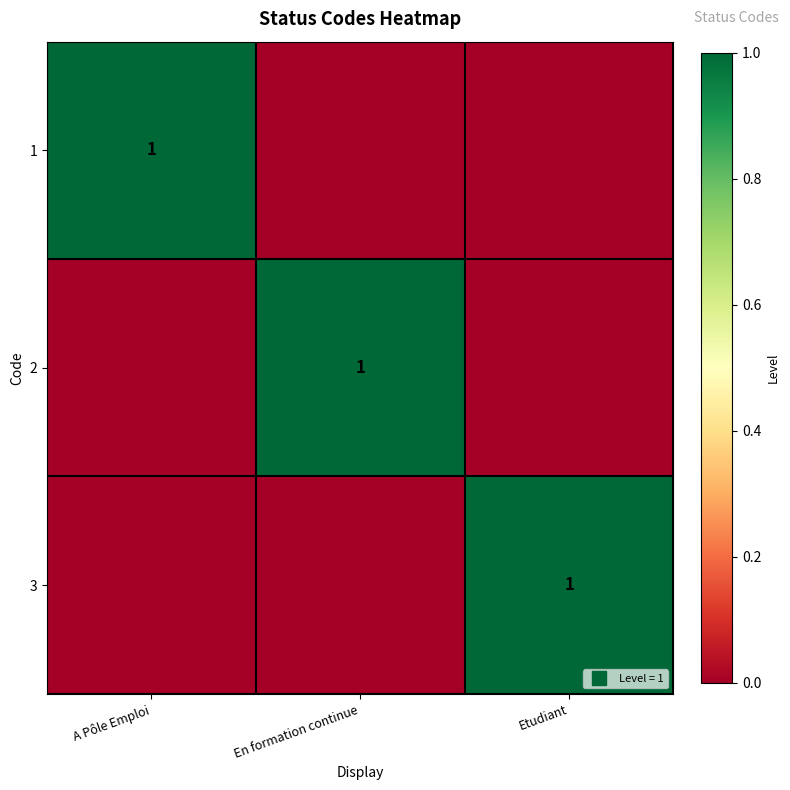

What is the difference between the maximum and second lowest values in the 1 series?

1